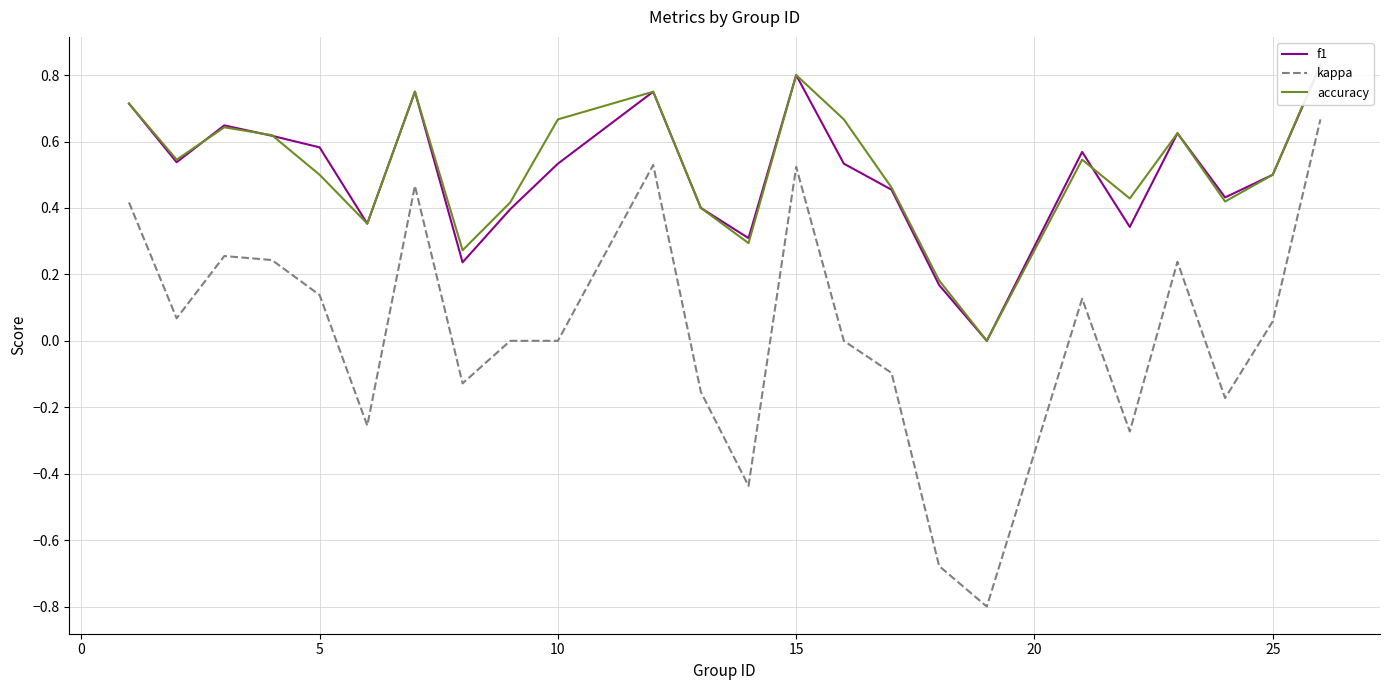

What are all the series names shown in the legend?

f1, kappa, accuracy